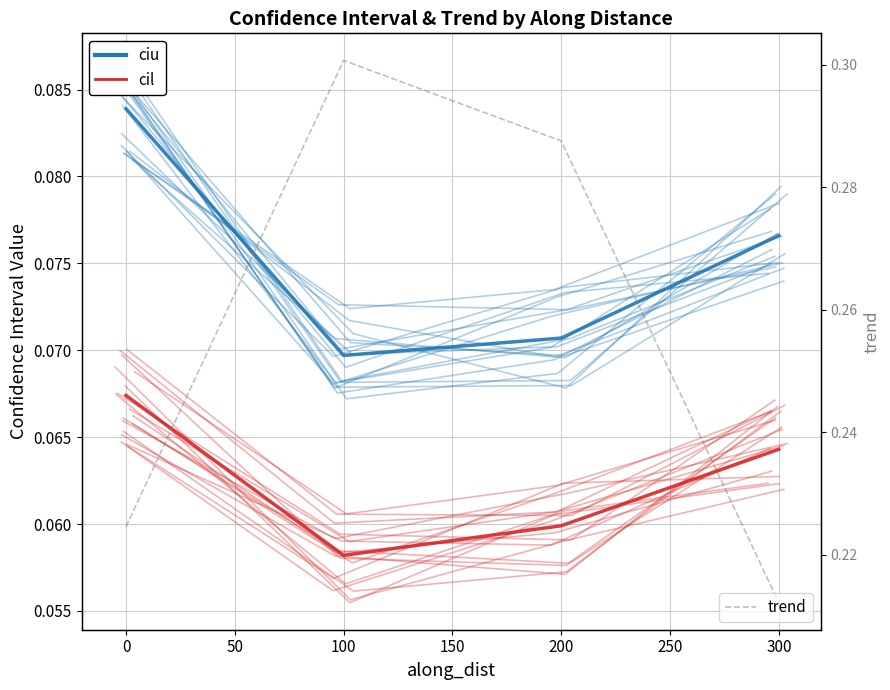

Which series has the largest total across all categories?

trend